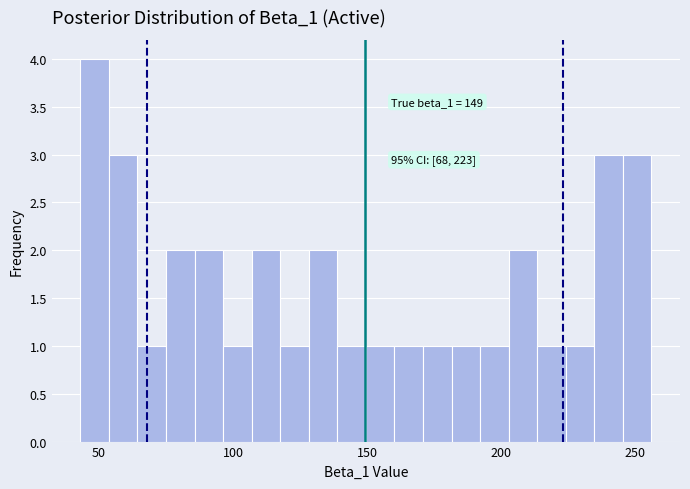

Around what value on the x-axis is the tallest bar? Give the approximate position of its centre, as read against the axis.

50